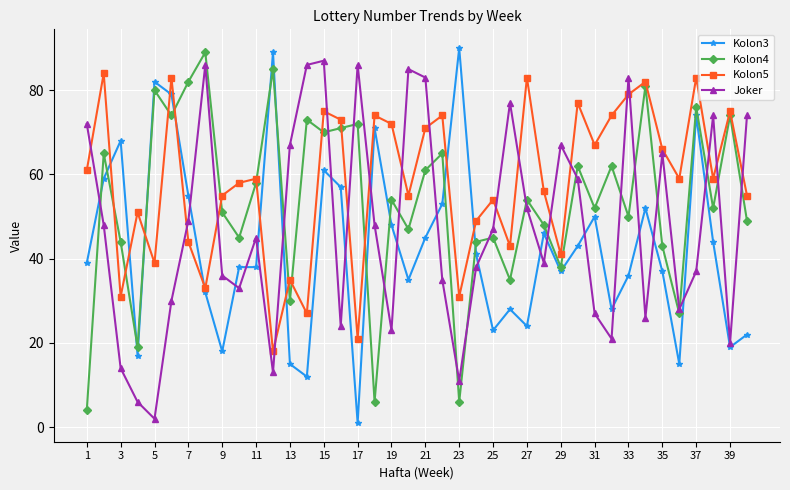

Rank the series by their average value, from lowest to highest.

Kolon3, Joker, Kolon4, Kolon5